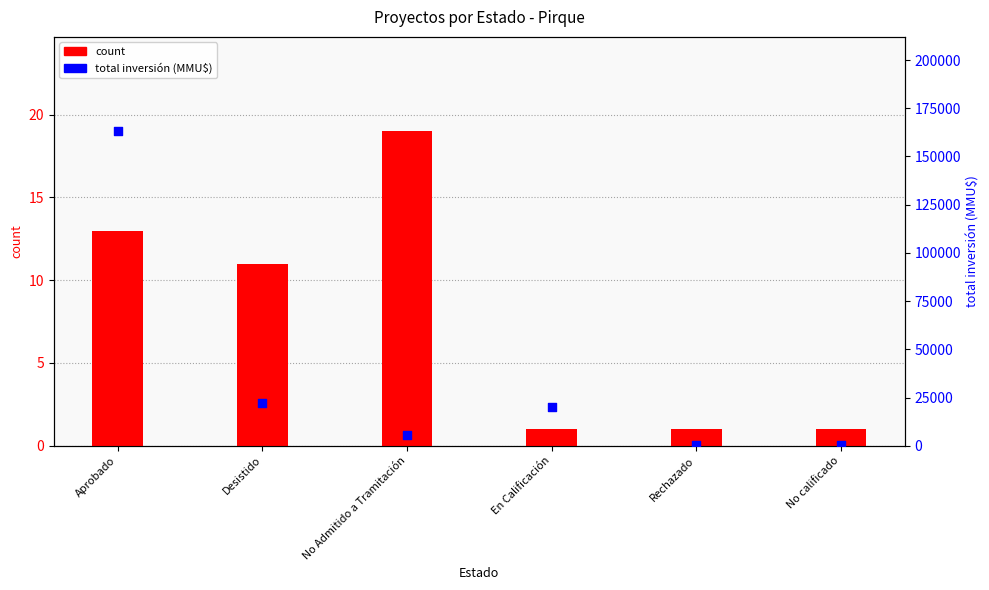

Which series reaches the minimum Y coordinate?

count